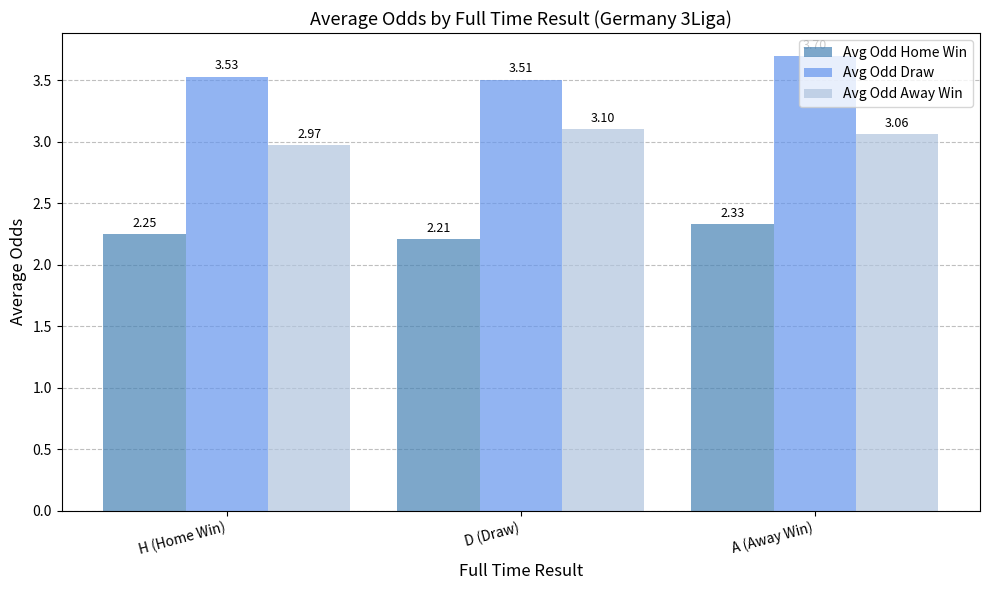

At which label does Avg Odd Draw reach its minimum?

D (Draw)